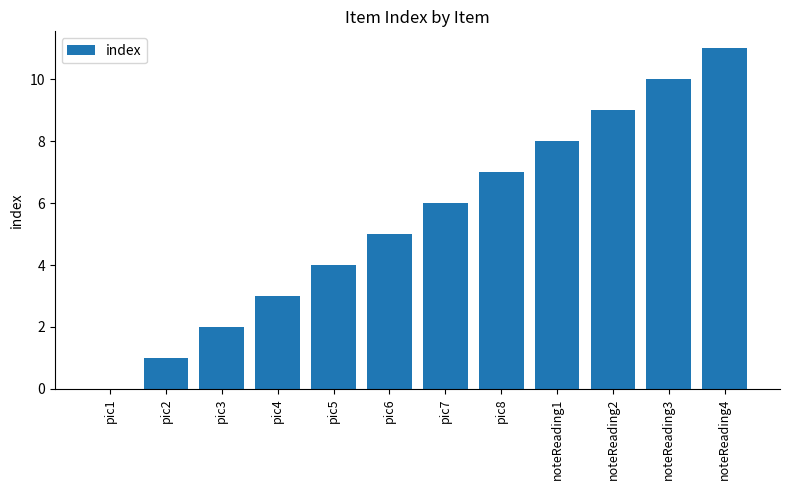

How many distinct data groups are displayed?

1